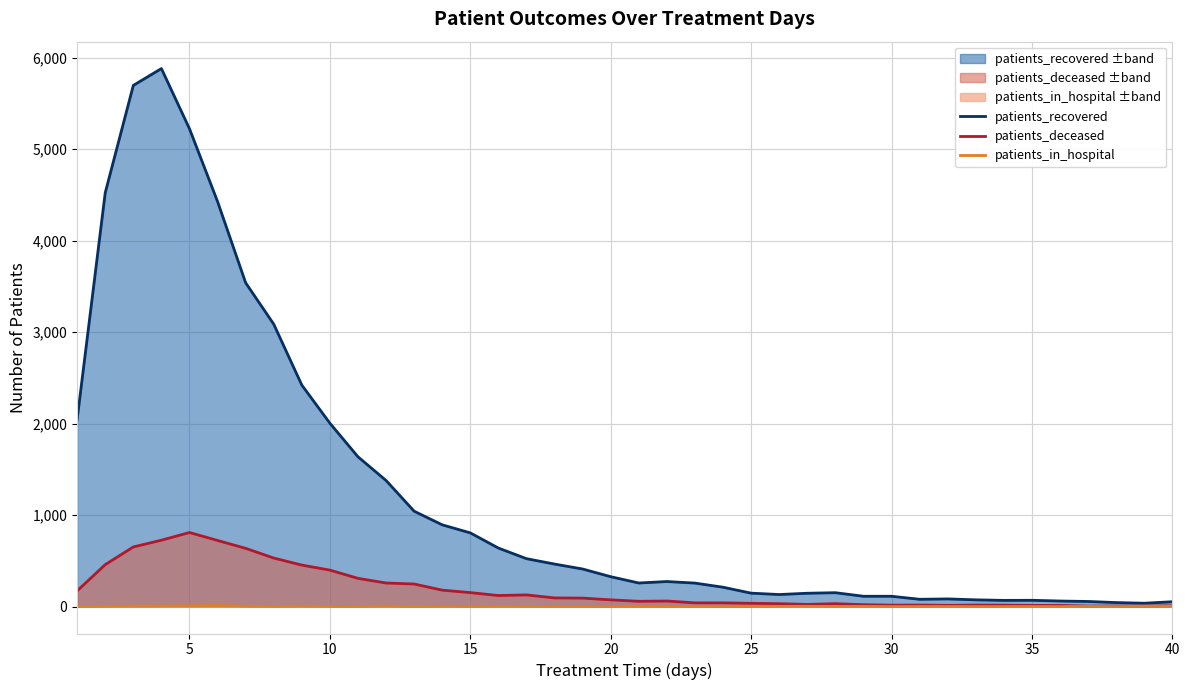

True or false: patients_recovered and patients_deceased cross at least once.

False